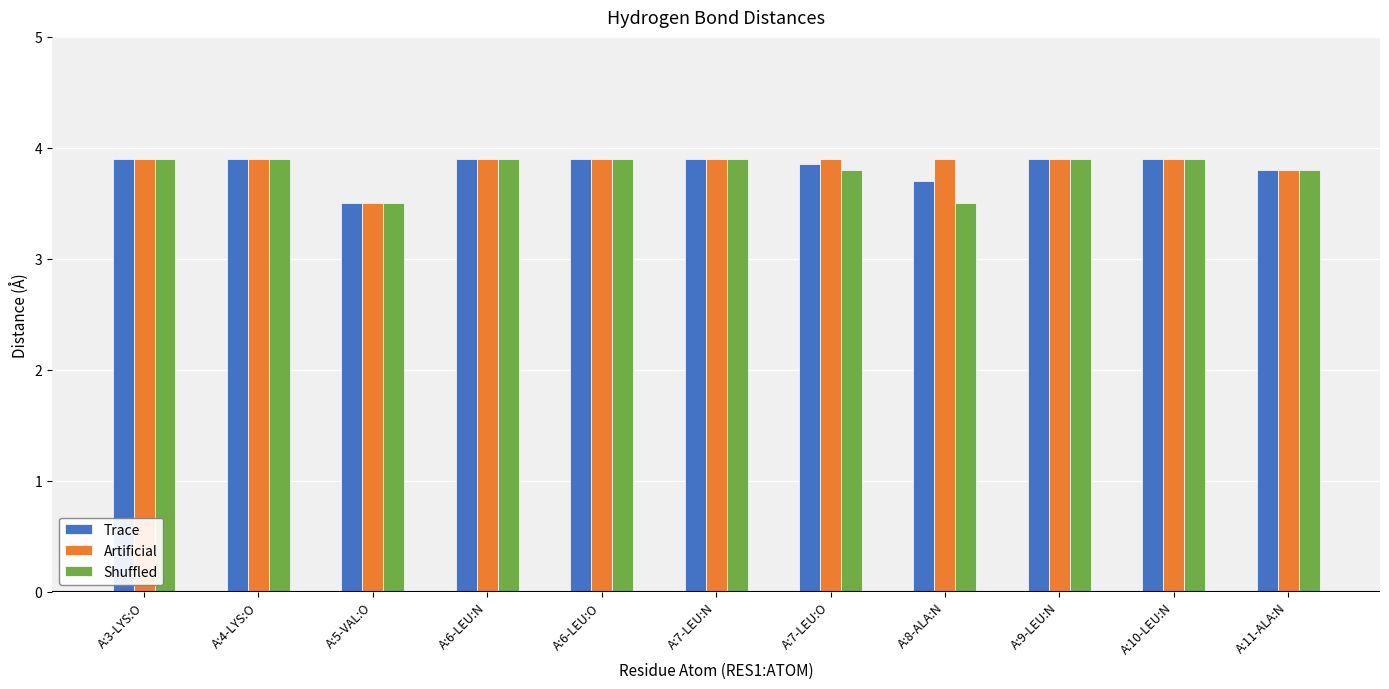

What is the difference between the maximum and minimum values in the Shuffled series?

0.4